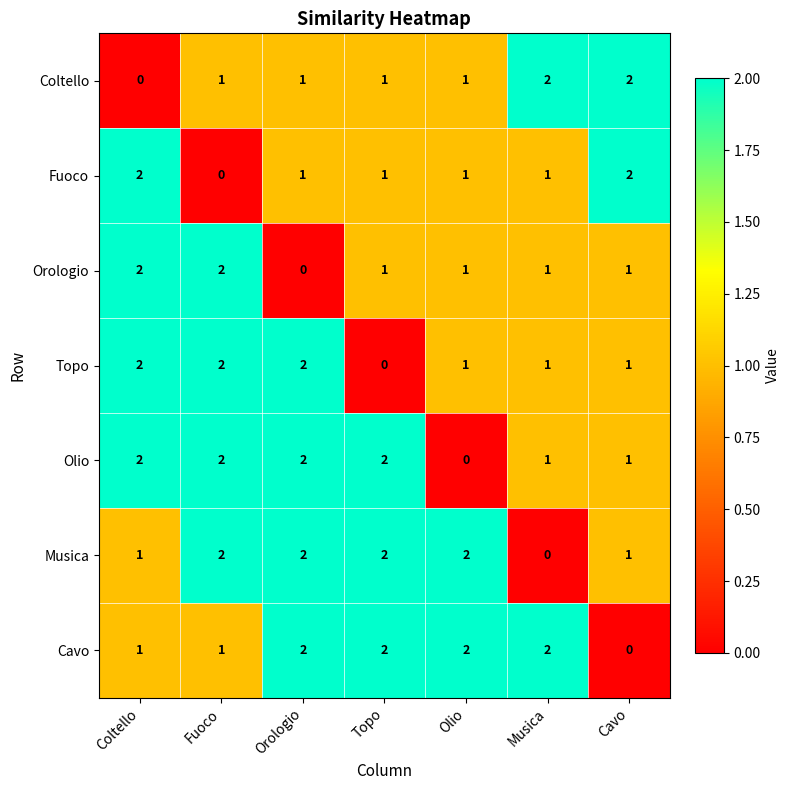

The Cavo series shows 2 at Musica. True or false?

True